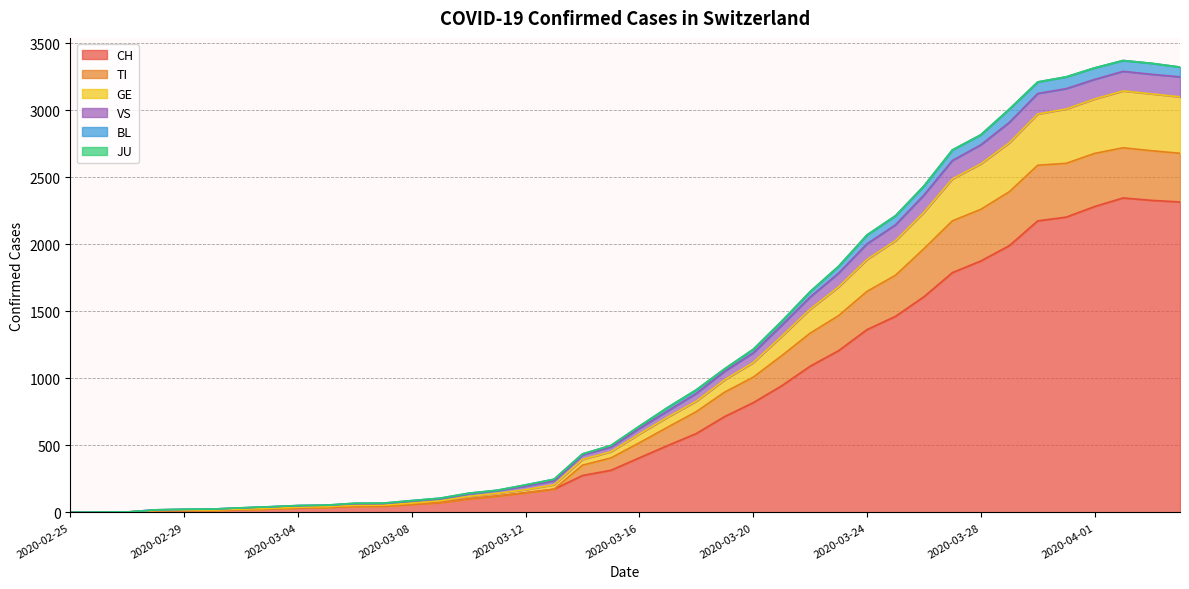

What is the maximum value for CH?

2345